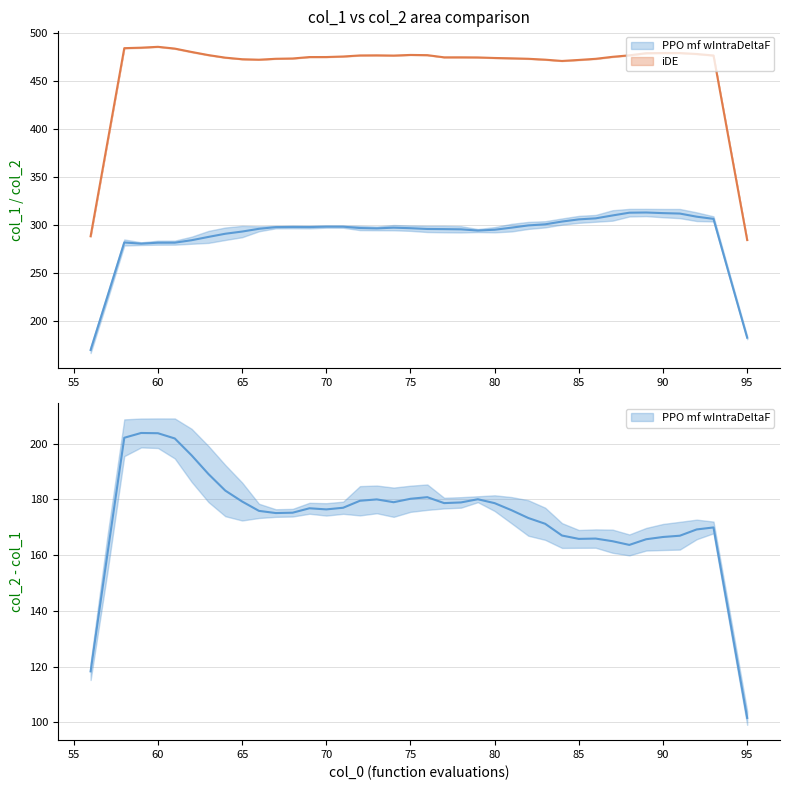

What is the maximum value for col_1?

318.6